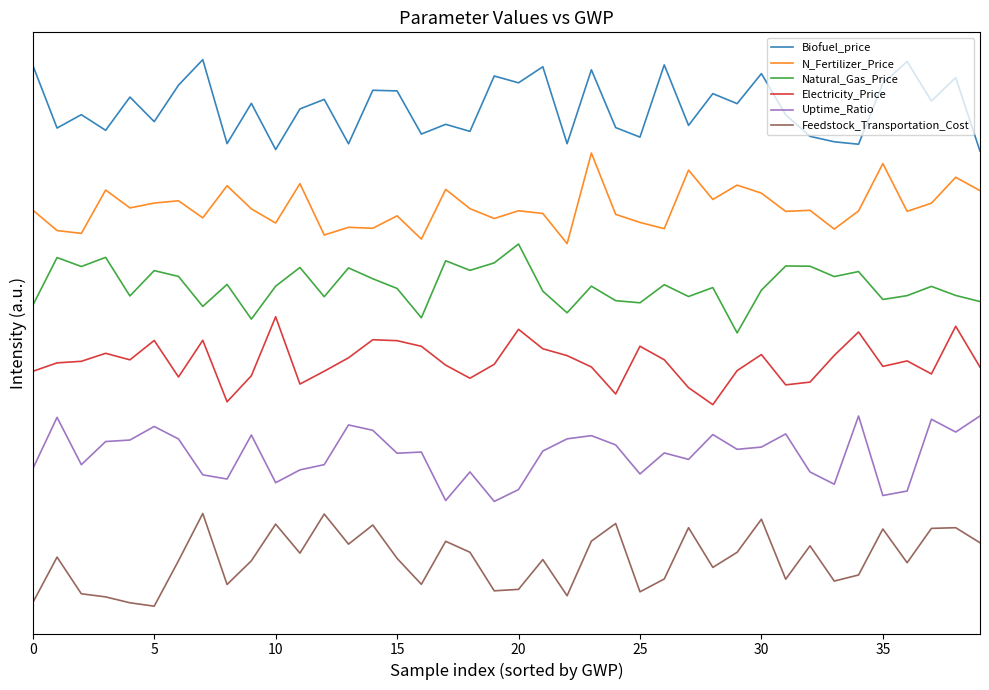

True or false: Biofuel_price and Uptime_Ratio intersect in this chart.

False